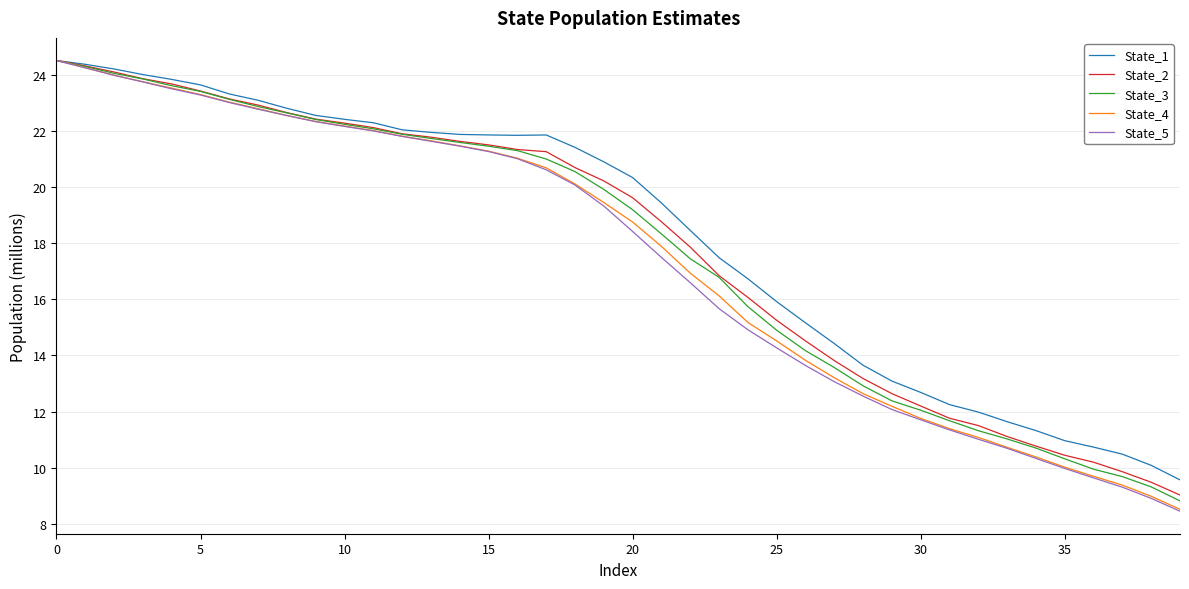

Which series has the largest range (max minus min)?

State_5